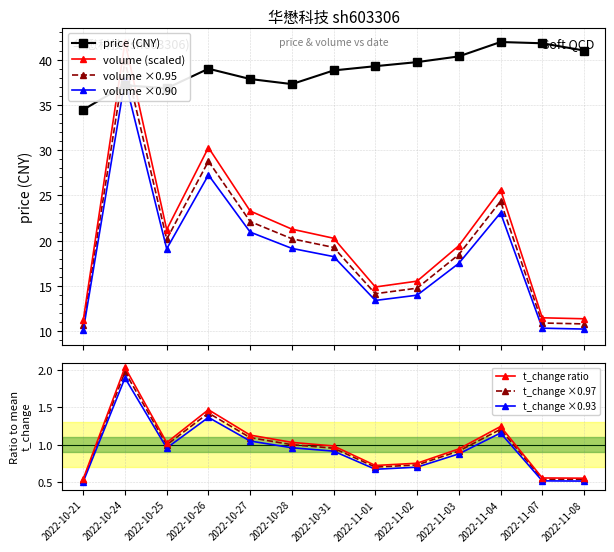

How many categories are shown in the chart?

13